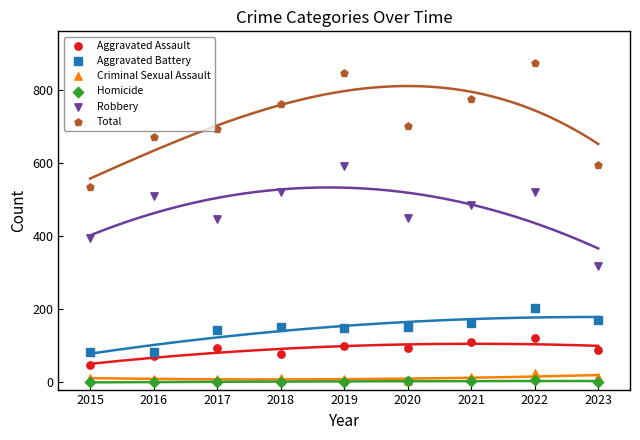

Which series contains the lowest Y value?

Homicide